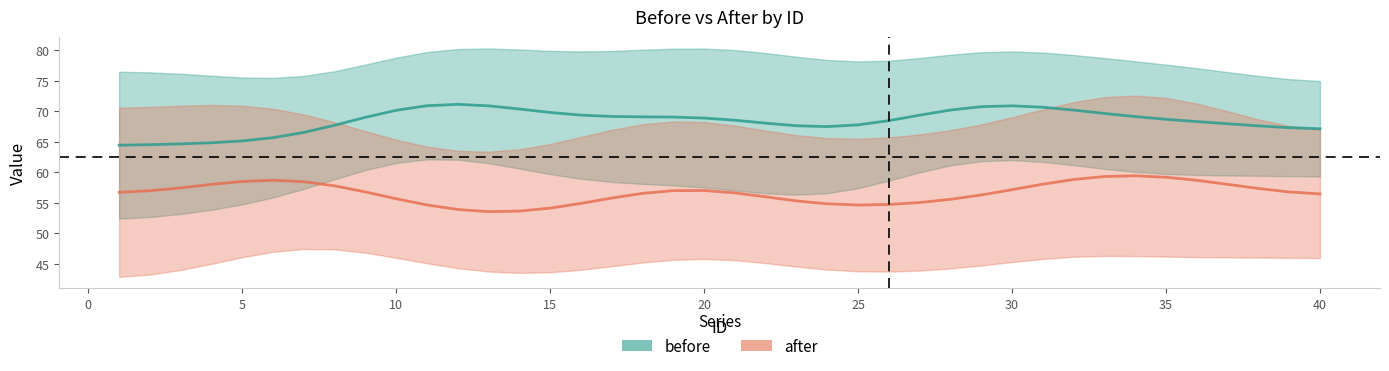

Which series has the largest total across all categories?

before_line